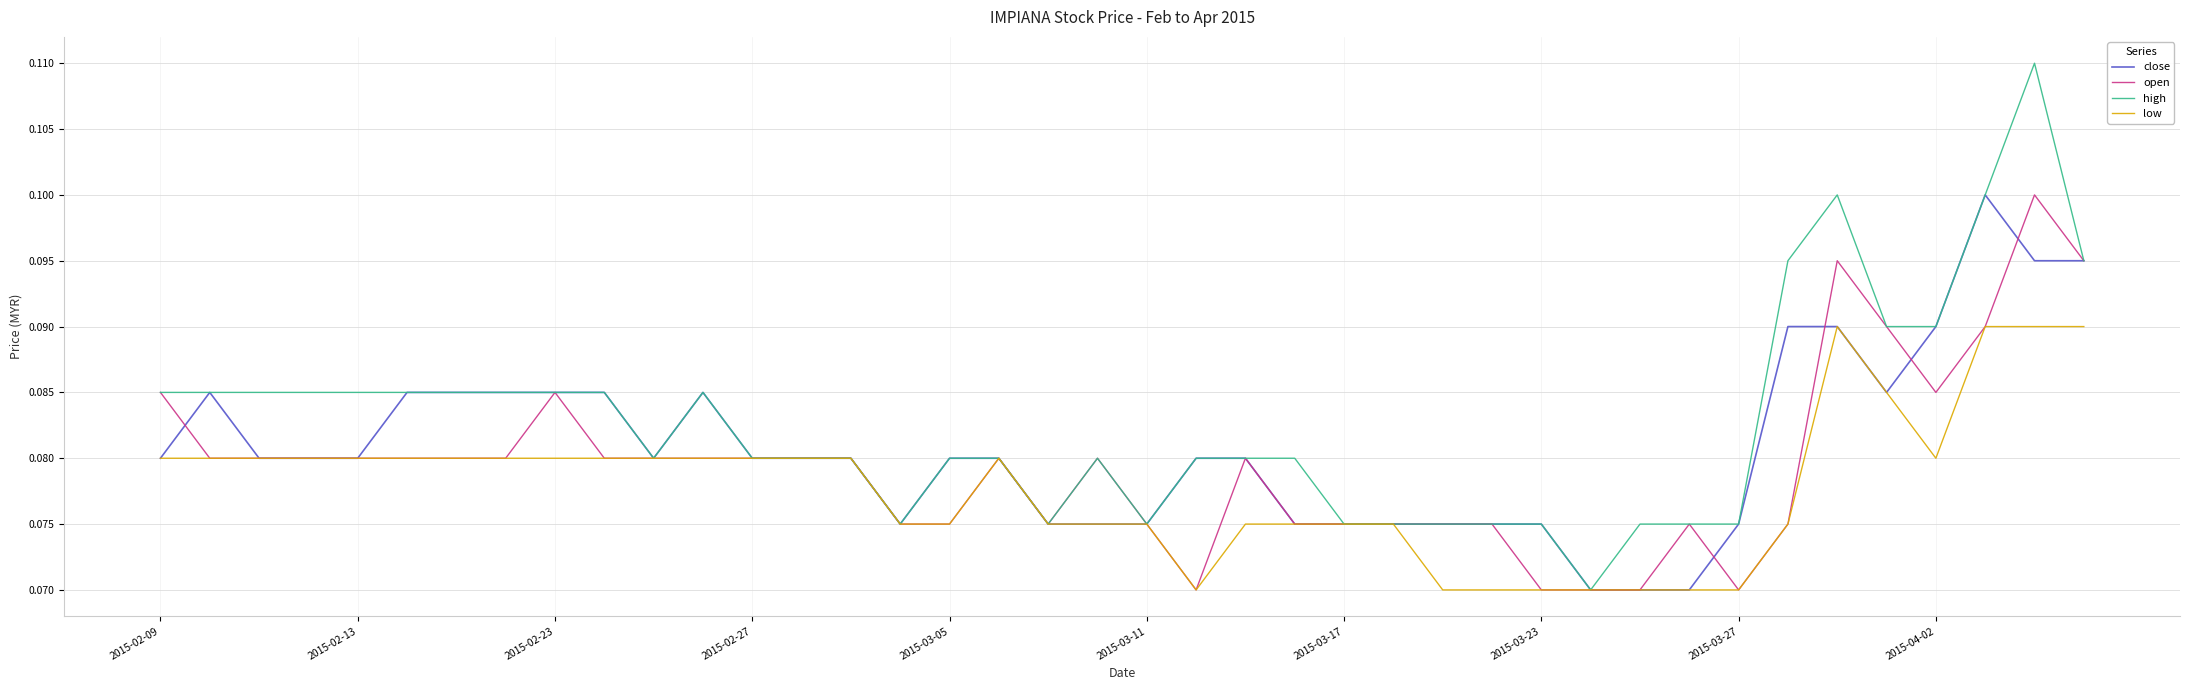

Rank the series by their average value, from highest to lowest.

high, close, open, low